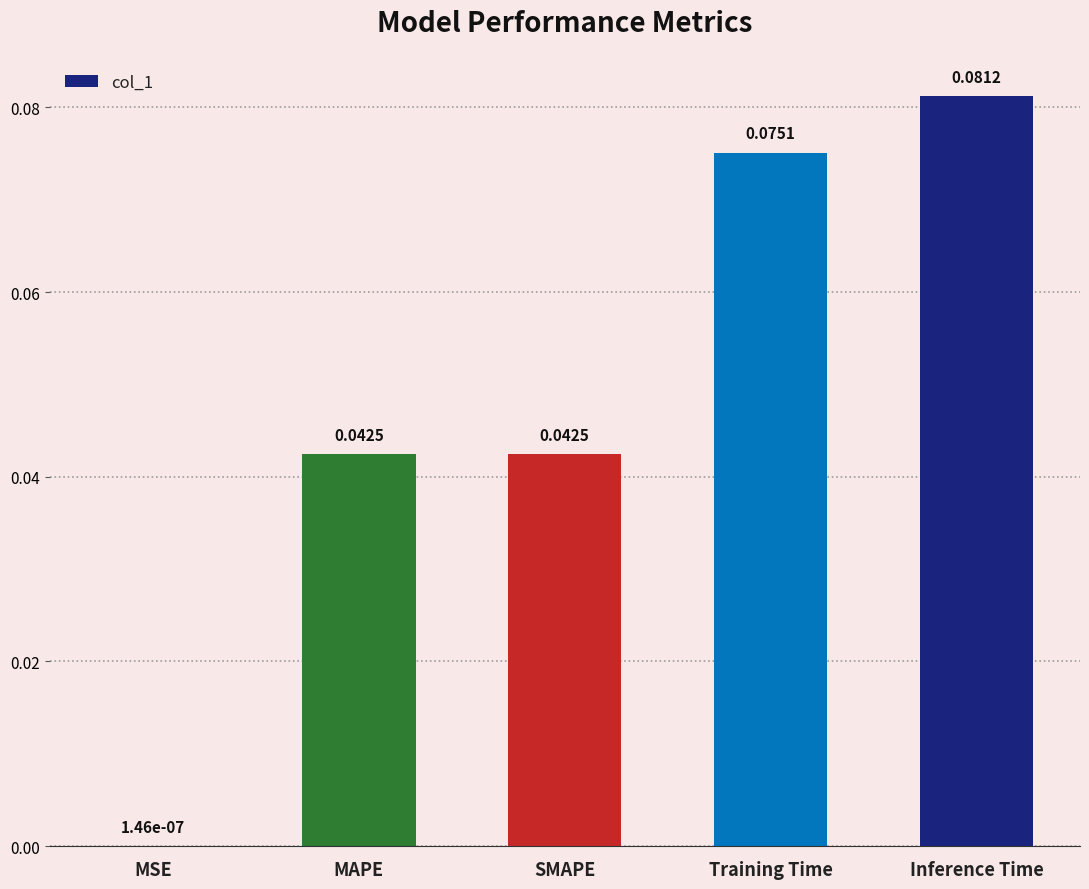

Between SMAPE and Inference Time, which is larger?

Inference Time